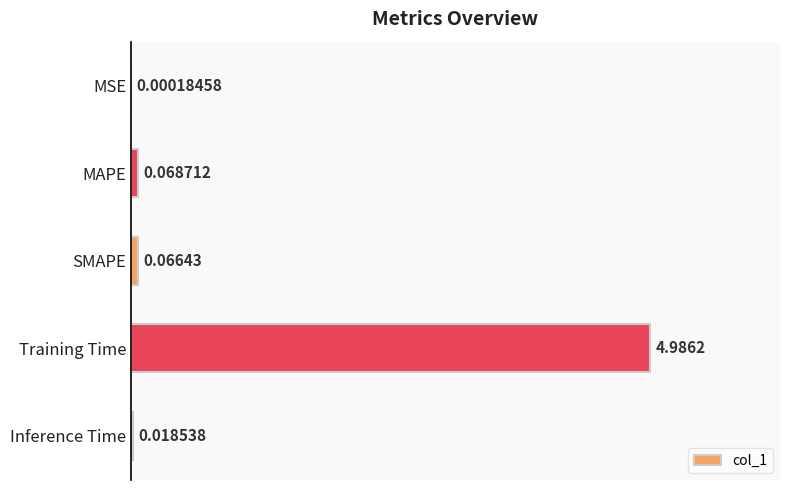

What is the sum of all values?

5.1